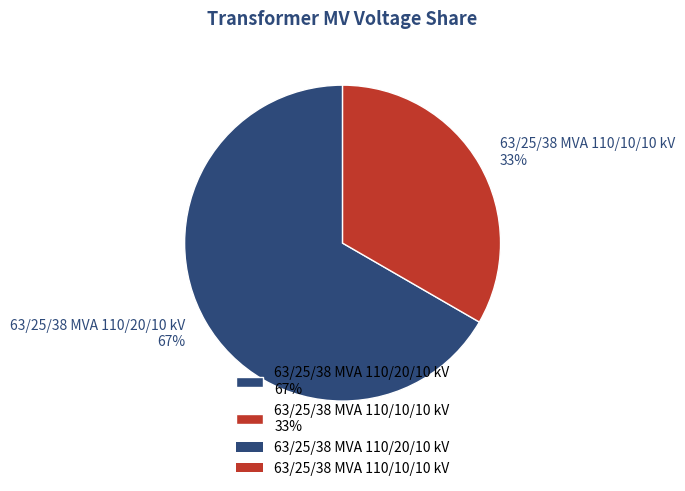

To the nearest percent, what percentage of the pie is 63/25/38 MVA 110/10/10 kV?

33%